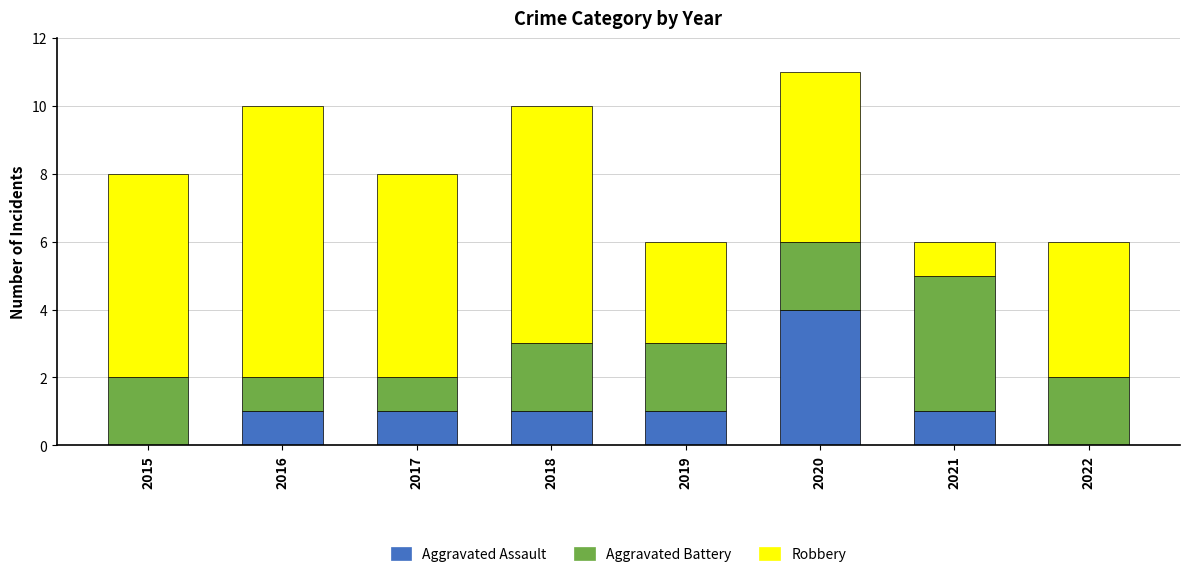

How many distinct data groups are displayed?

3